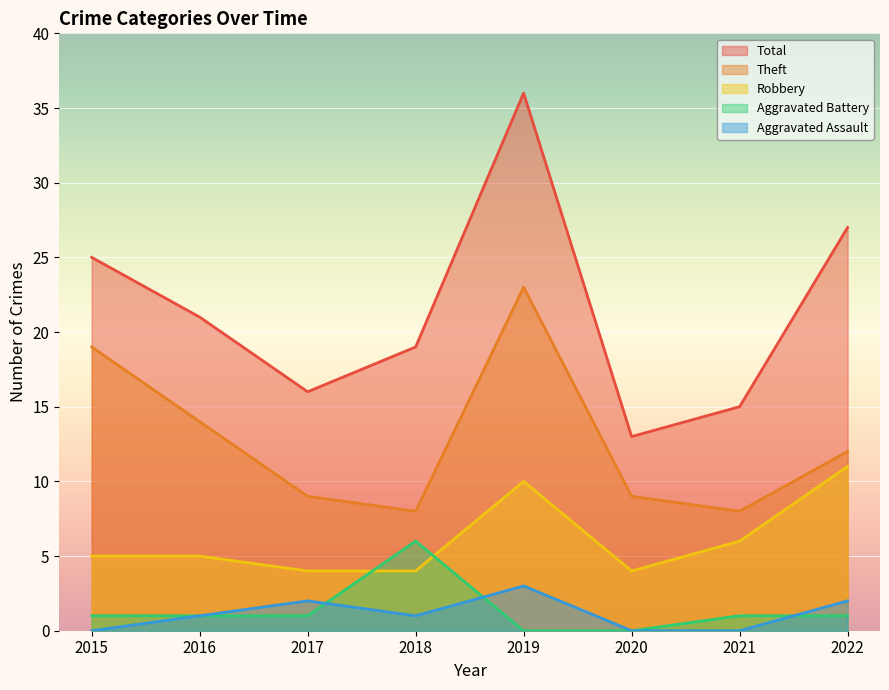

At how many categories does at least one series exceed 32?

1